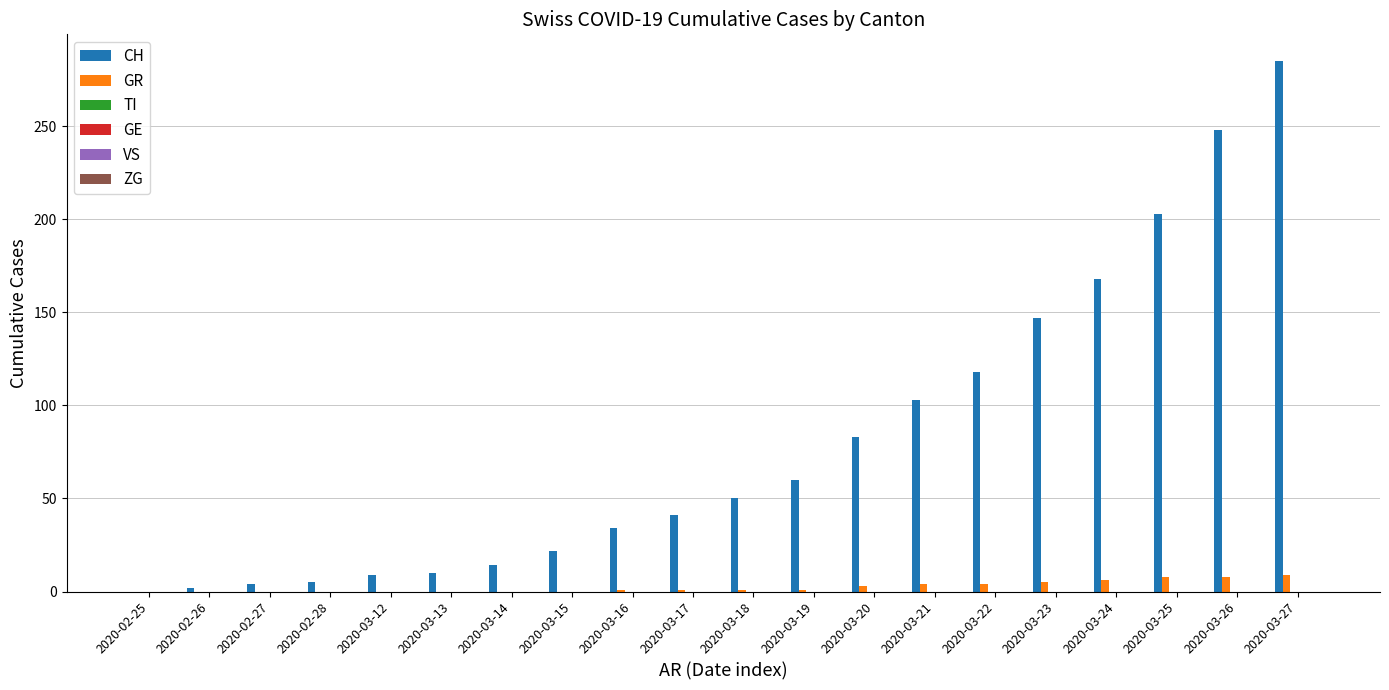

Are the bars horizontal?

No